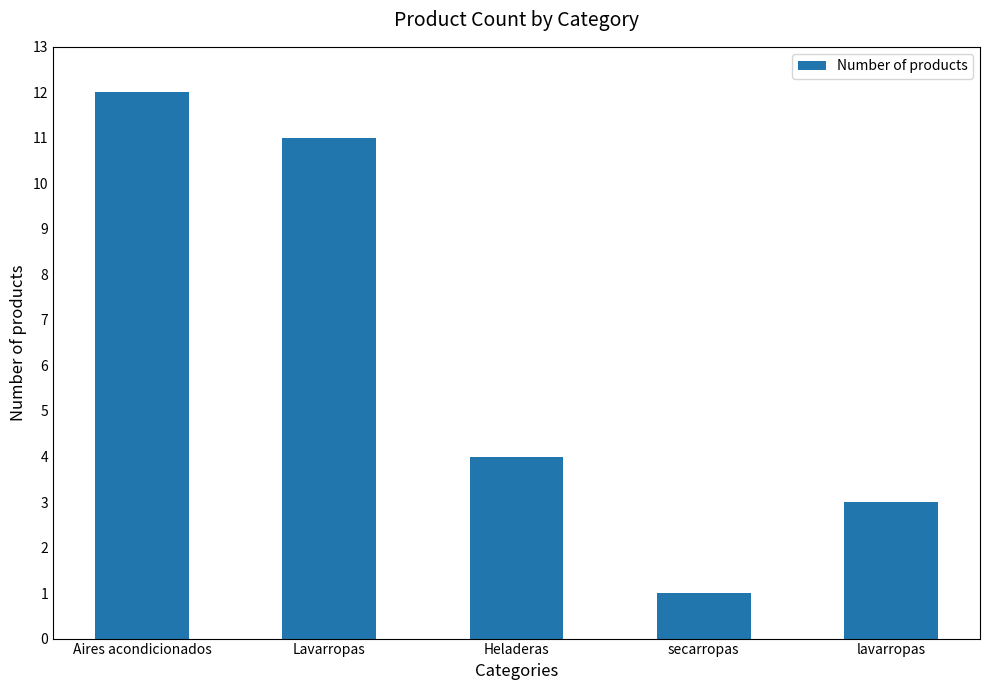

What is the sum of the values at Heladeras and lavarropas?

7